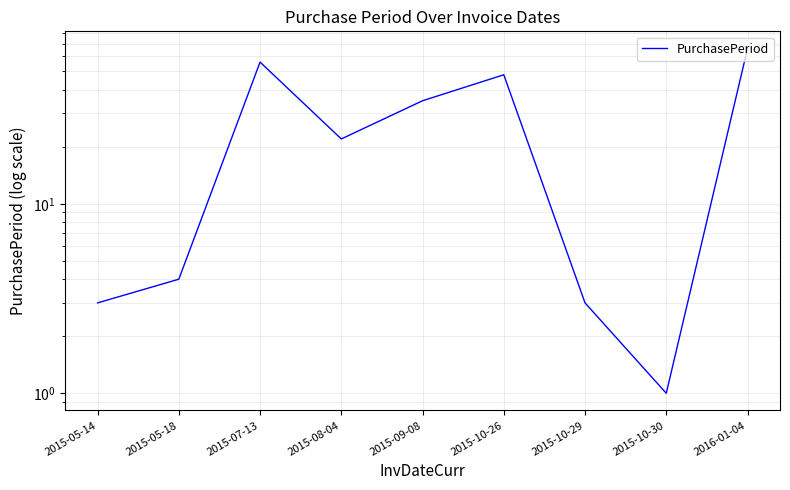

Does the chart display data point markers on the line(s)?

No